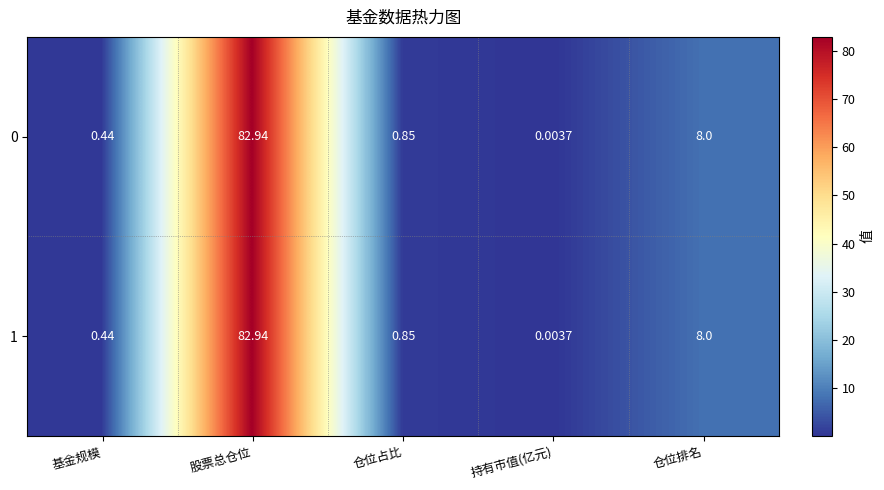

What is the average value of the 0 series?

18.4